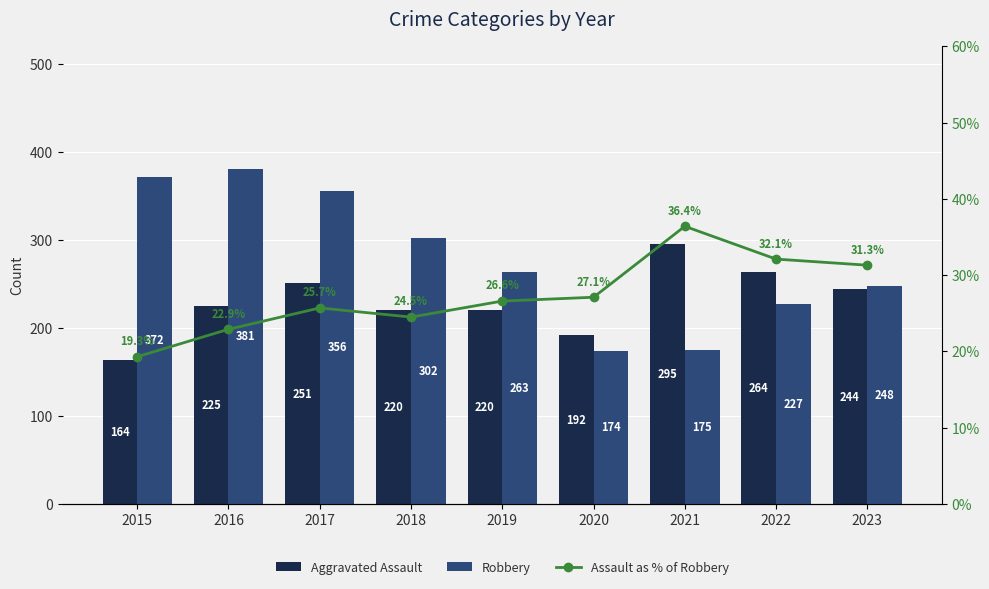

How many values in the Assault as % of Robbery series are below 26?

4